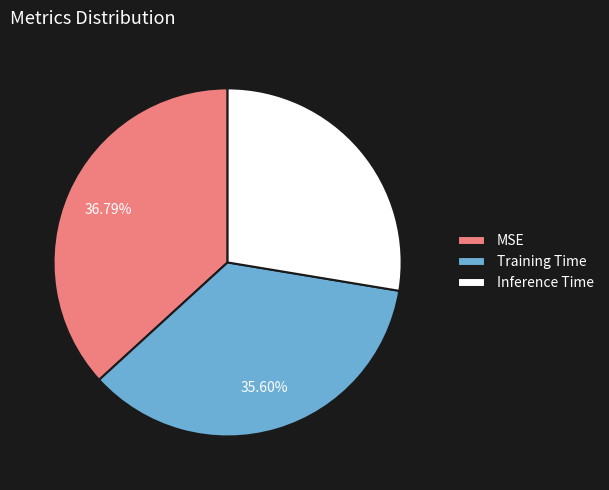

Is the sum of Inference Time and Training Time greater than half?

Yes